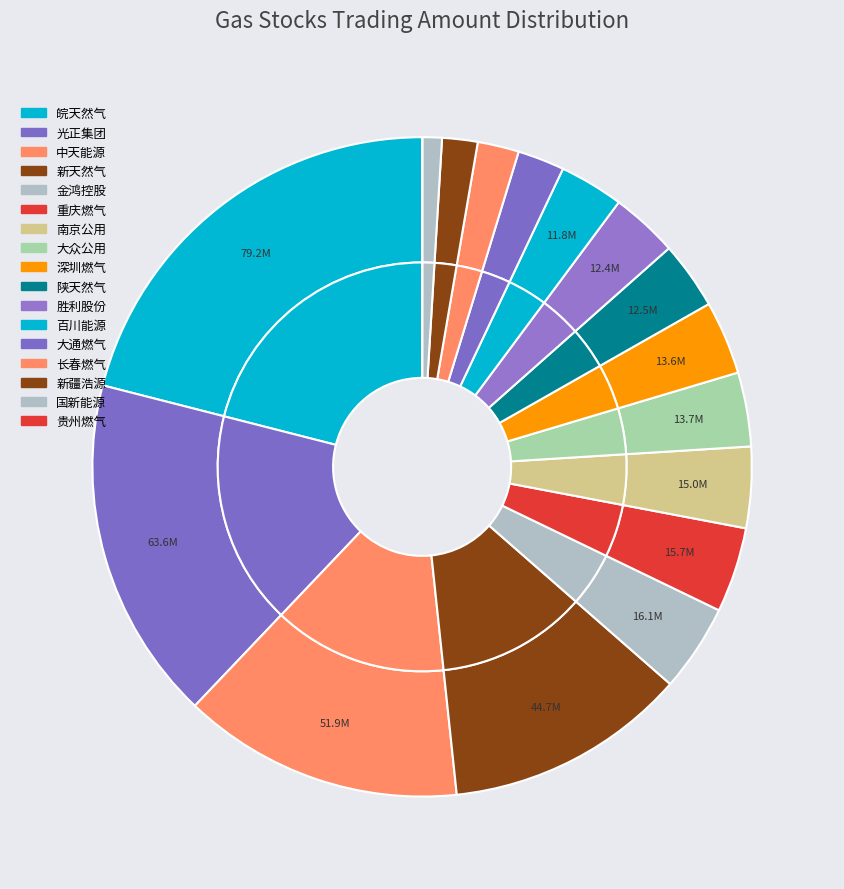

What is the largest slice in the pie chart?

皖天然气